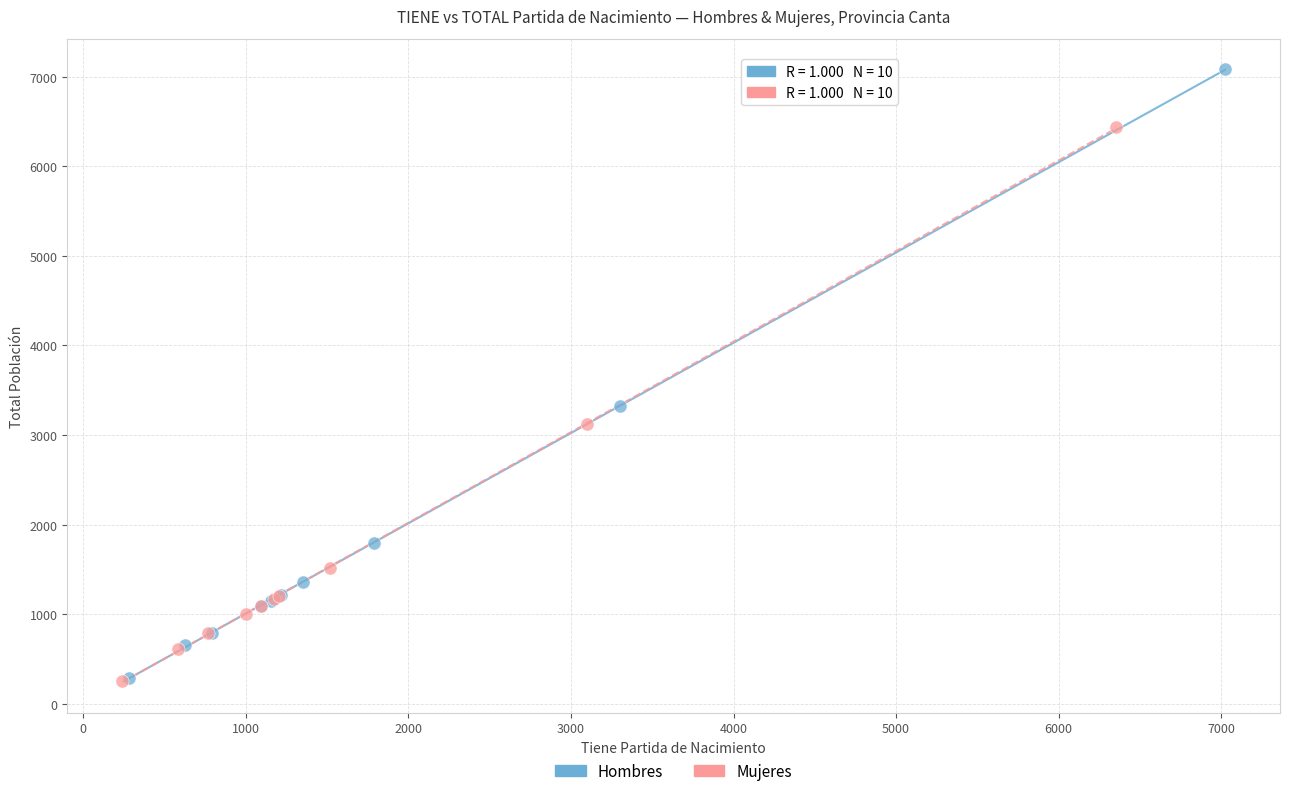

Which series has the widest spread of Y values?

Hombres